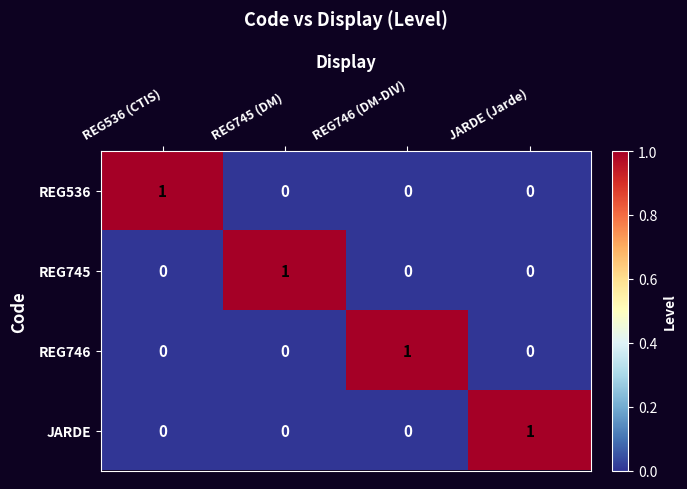

At how many categories does at least one series exceed 0?

4